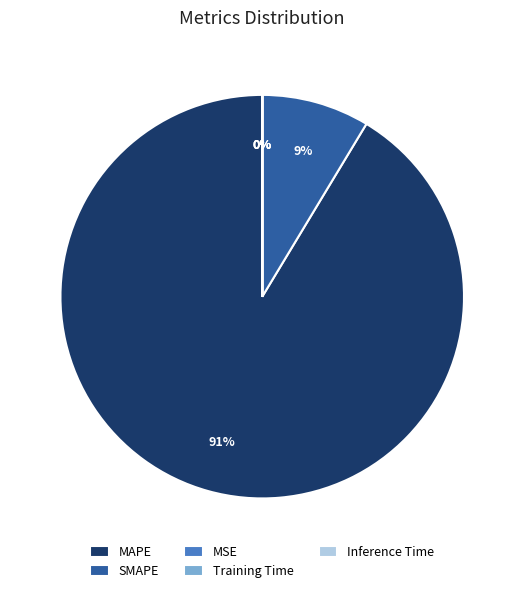

Between MAPE and SMAPE, which is larger?

MAPE